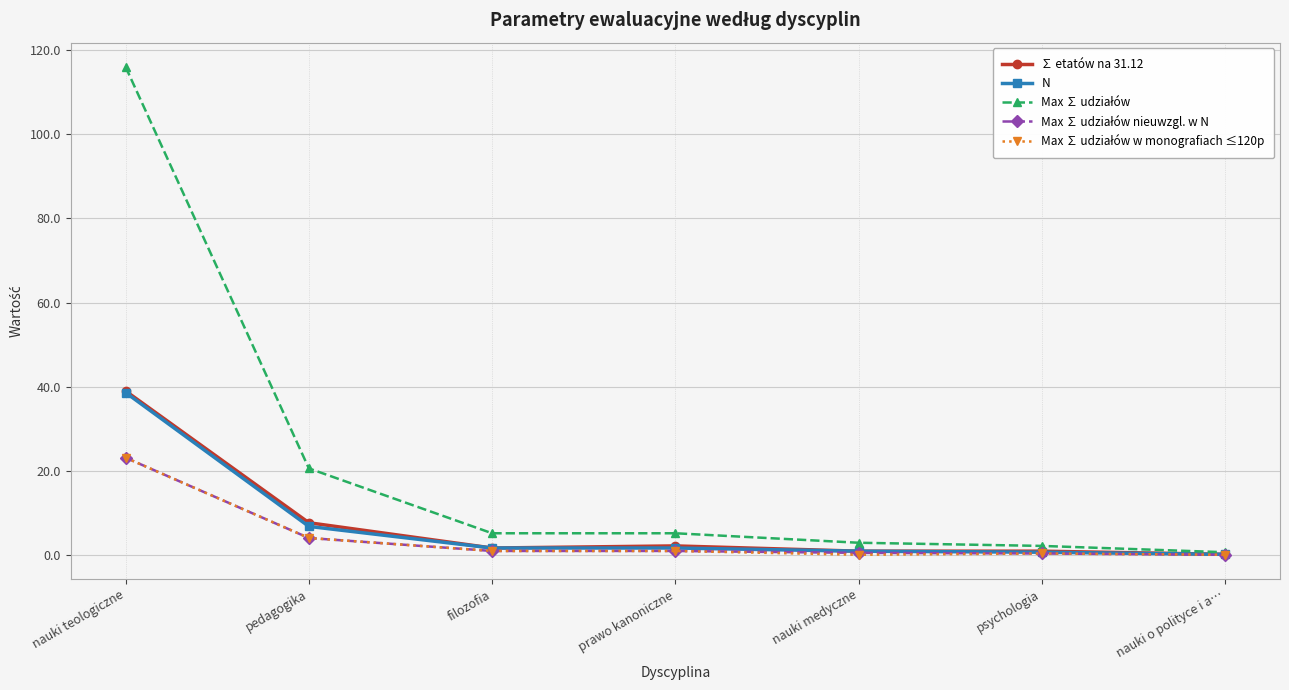

What is the sum of the N values at nauki medyczne and psychologia?

1.8